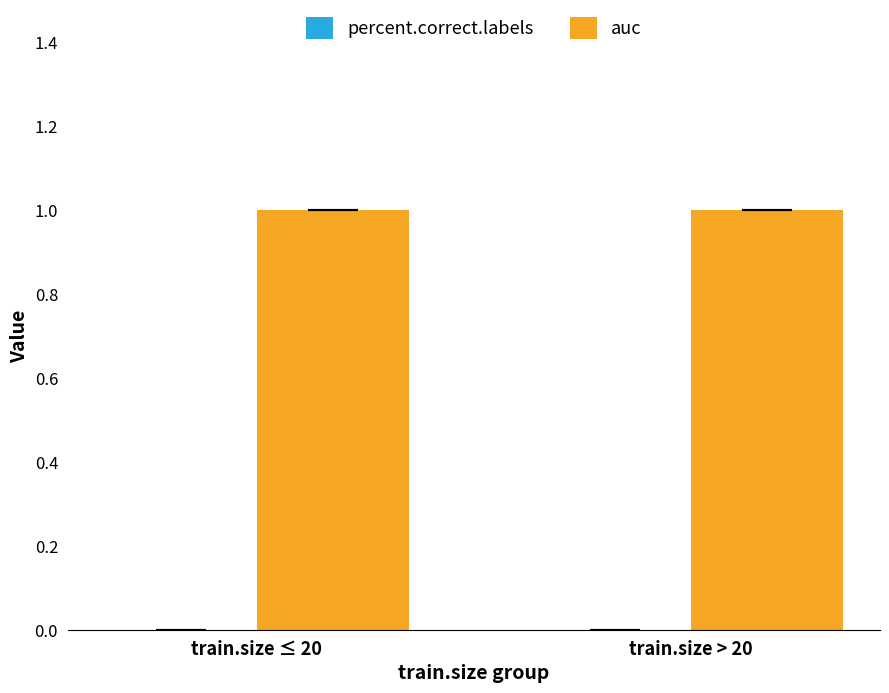

List the series in order of their overall mean, lowest first.

percent.correct.labels, auc